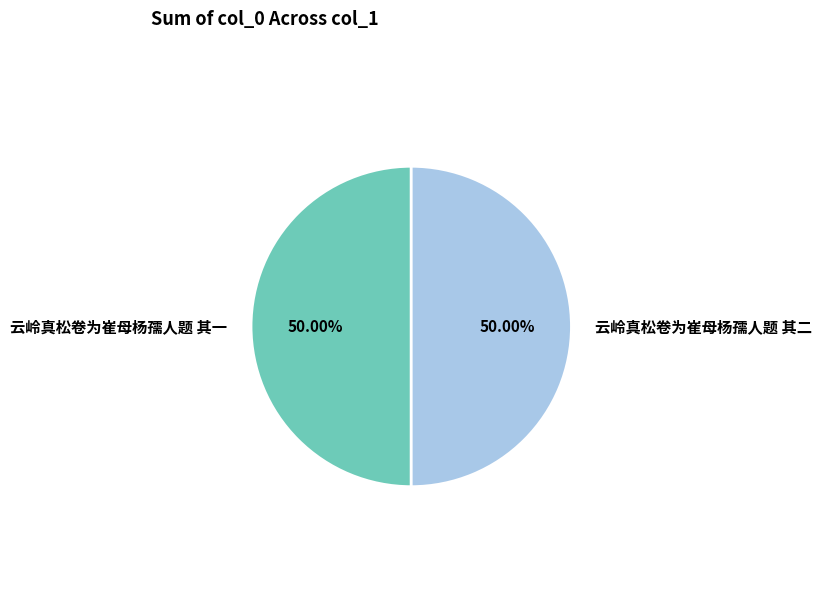

Combined, do 云岭真松卷为崔母杨孺人题 其一 and 云岭真松卷为崔母杨孺人题 其二 account for over 50%?

Yes